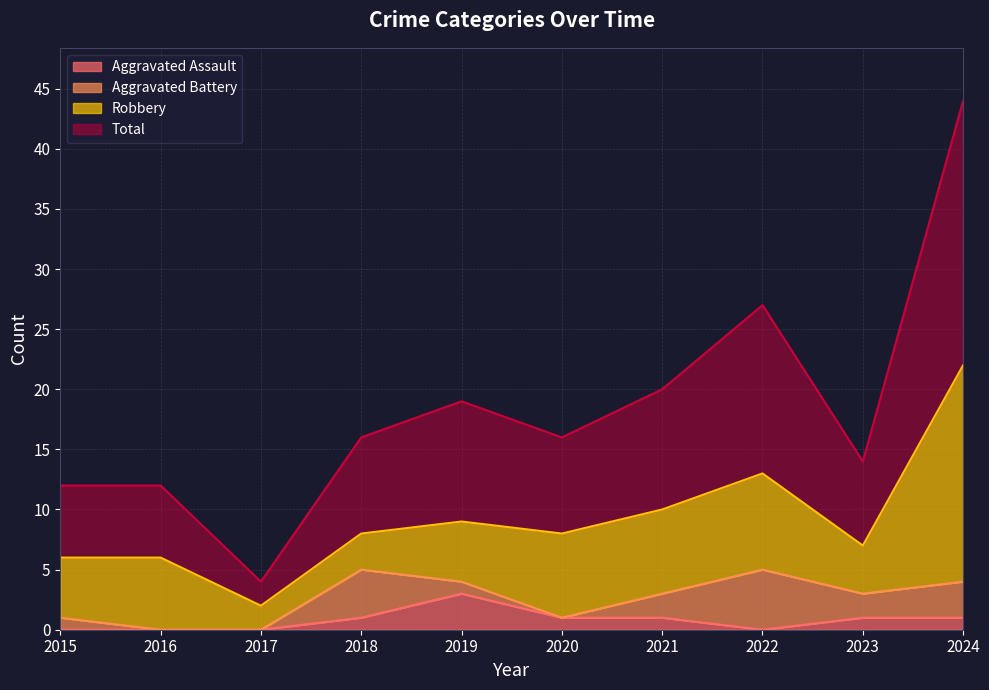

Is it true that Aggravated Assault equals 1 at 2021?

True